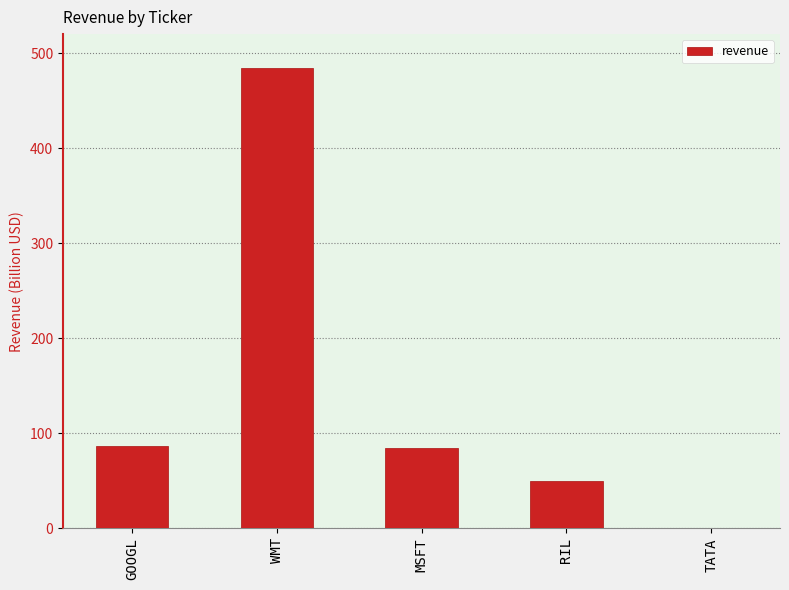

What is the maximum value shown in the chart?

484